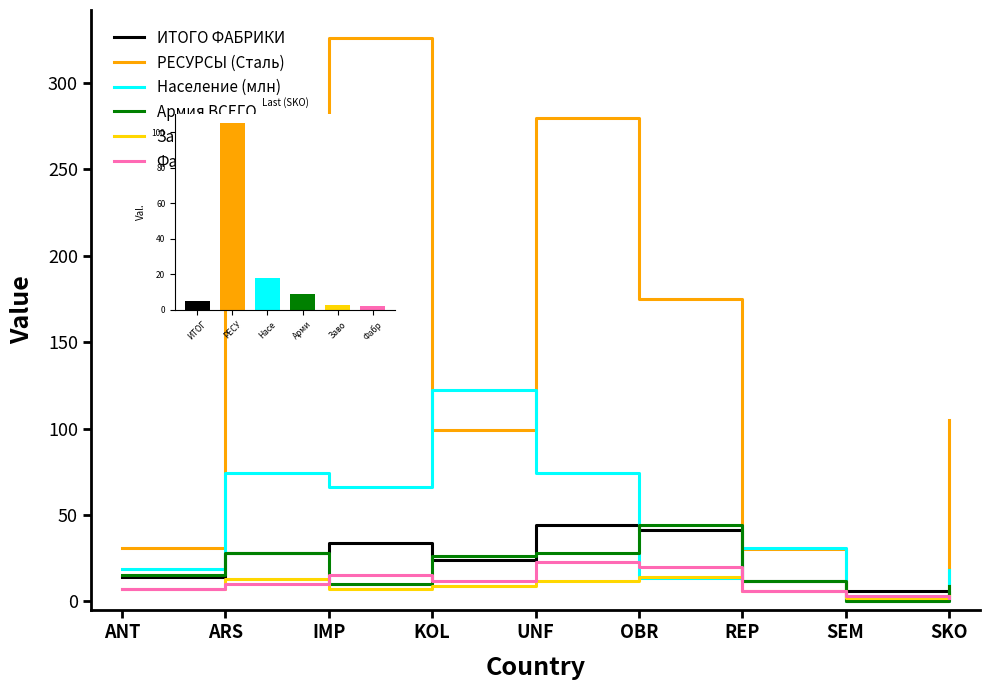

Reading right to left, transcribe all the data shown in this chart.

ИТОГО ФАБРИКИ: SKO=5.0	SEM=6.0	REP=12.0	OBR=41.0	UNF=44.0	KOL=24.0	IMP=34.0	ARS=28.0	ANT=14.0
РЕСУРСЫ (Сталь): SKO=105.0	SEM=0.0	REP=30.0	OBR=175.0	UNF=280.0	KOL=99.0	IMP=326.0	ARS=229.0	ANT=31.0
Население (млн): SKO=17.9	SEM=0.0	REP=30.6	OBR=13.3	UNF=74.4	KOL=122.5	IMP=66.0	ARS=74.1	ANT=18.8
Армия ВСЕГО: SKO=9.0	SEM=0.0	REP=12.0	OBR=44.0	UNF=28.0	KOL=26.0	IMP=10.0	ARS=28.0	ANT=15.0
Заводы: SKO=3.0	SEM=2.0	REP=6.0	OBR=14.0	UNF=12.0	KOL=9.0	IMP=7.0	ARS=13.0	ANT=7.0
Фабрики: SKO=2.0	SEM=3.0	REP=6.0	OBR=20.0	UNF=23.0	KOL=12.0	IMP=15.0	ARS=10.0	ANT=7.0